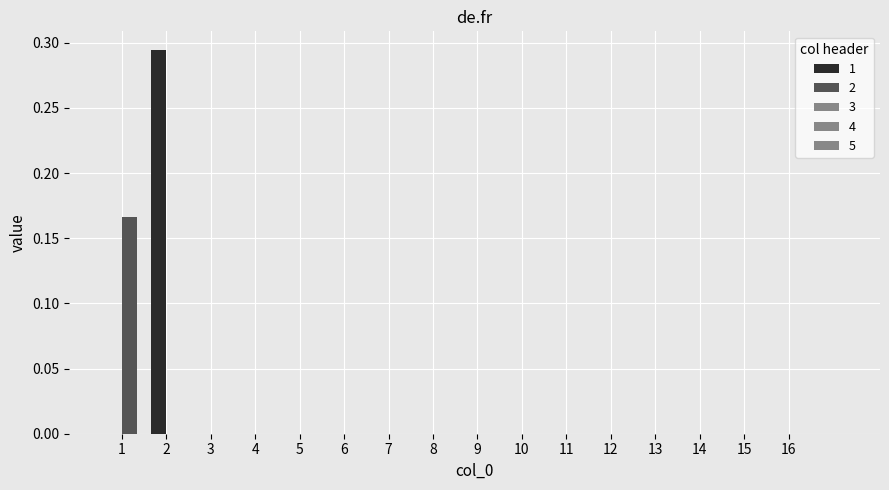

At which label does 2 reach its minimum?

2